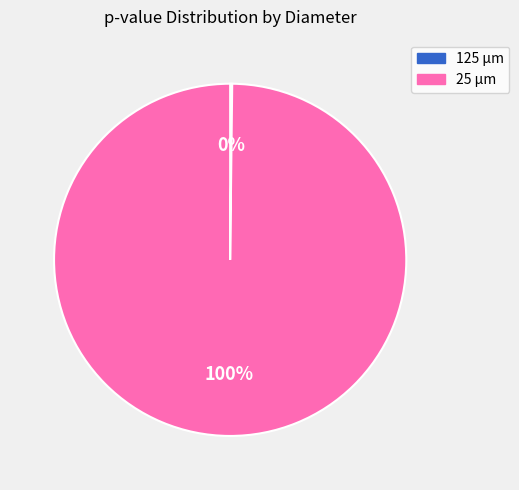

To the nearest percent, what portion does 25 µm represent?

100%